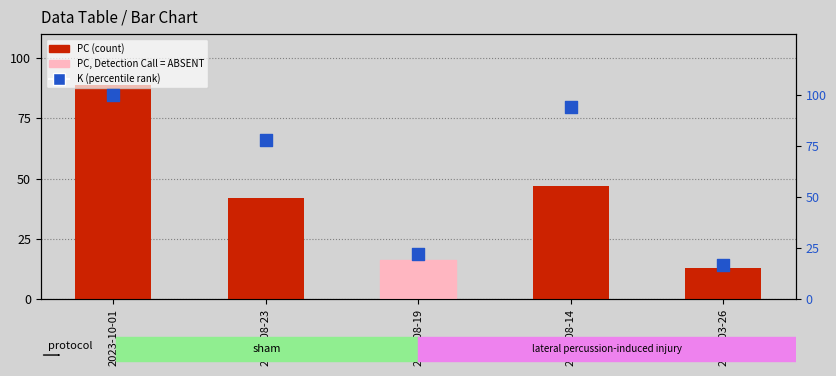

At how many categories does at least one series exceed 65?

3